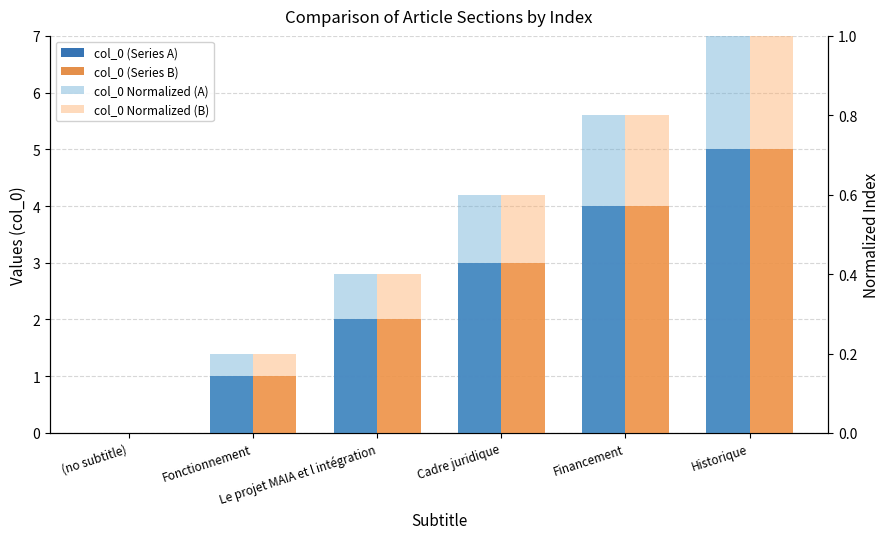

Reading left to right, list all the values displayed in this chart.

col_0 (Series A): 0.0	1.0	2.0	3.0	4.0	5.0
col_0 (Series B): 0.0	1.0	2.0	3.0	4.0	5.0
col_0 Normalized (A): 0.0	0.2	0.4	0.6	0.8	1.0
col_0 Normalized (B): 0.0	0.2	0.4	0.6	0.8	1.0